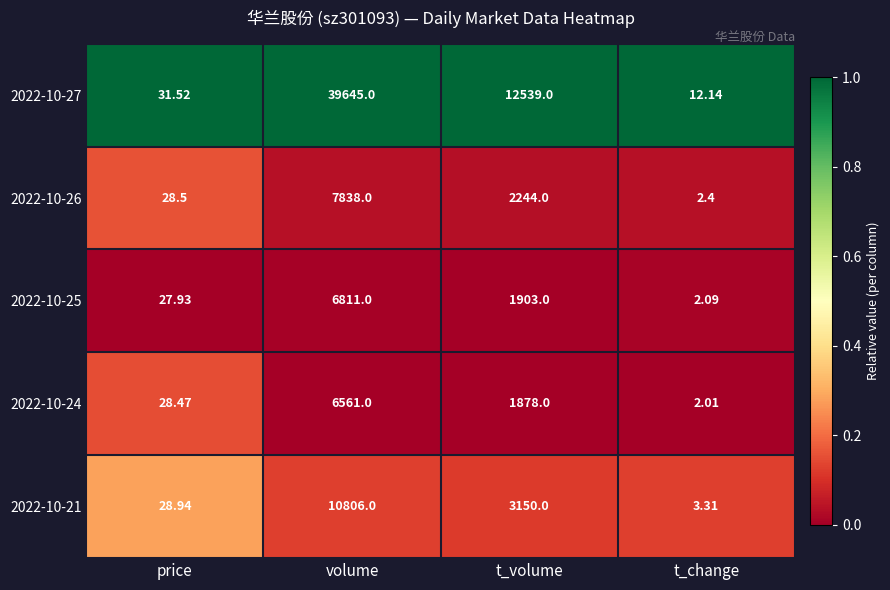

Is the value of 2022-10-27 at t_change greater than the value of 2022-10-25 at price?

No